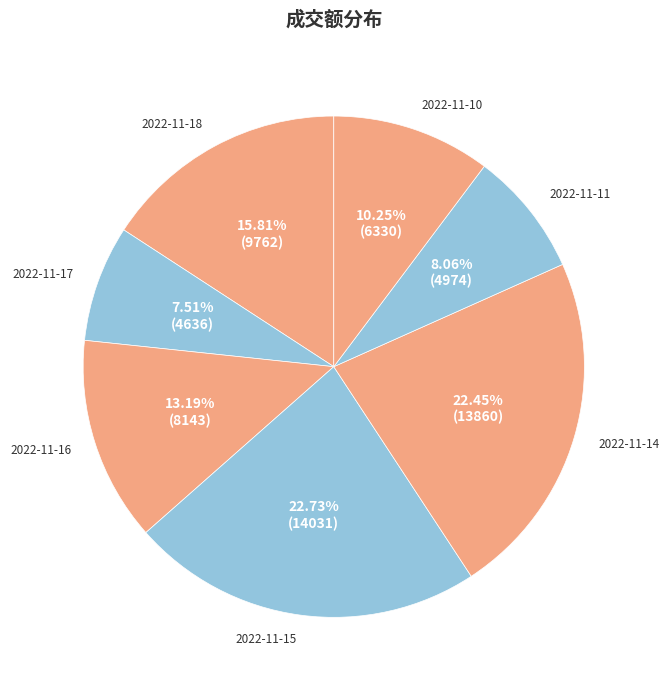

Which slice is the smallest?

2022-11-17